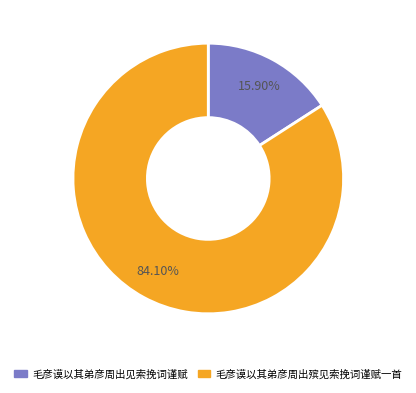

Which category accounts for the majority?

毛彦谟以其弟彦周出殡见索挽词谨赋一首